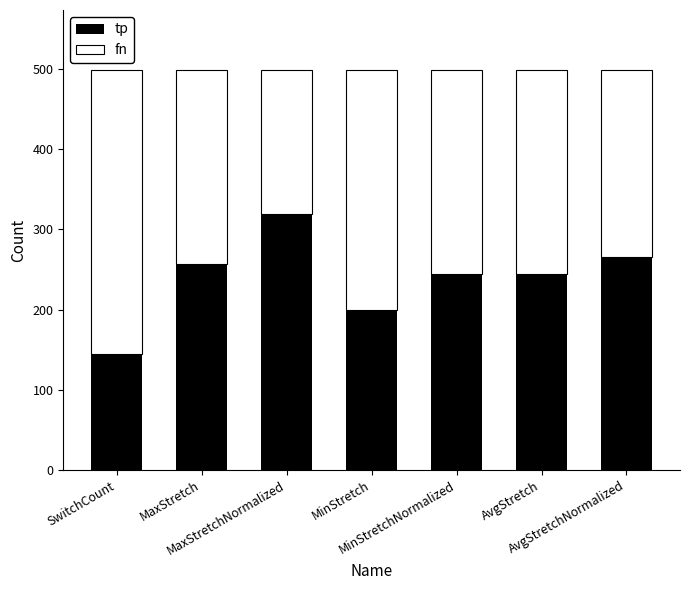

At how many categories does at least one series exceed 265?

3